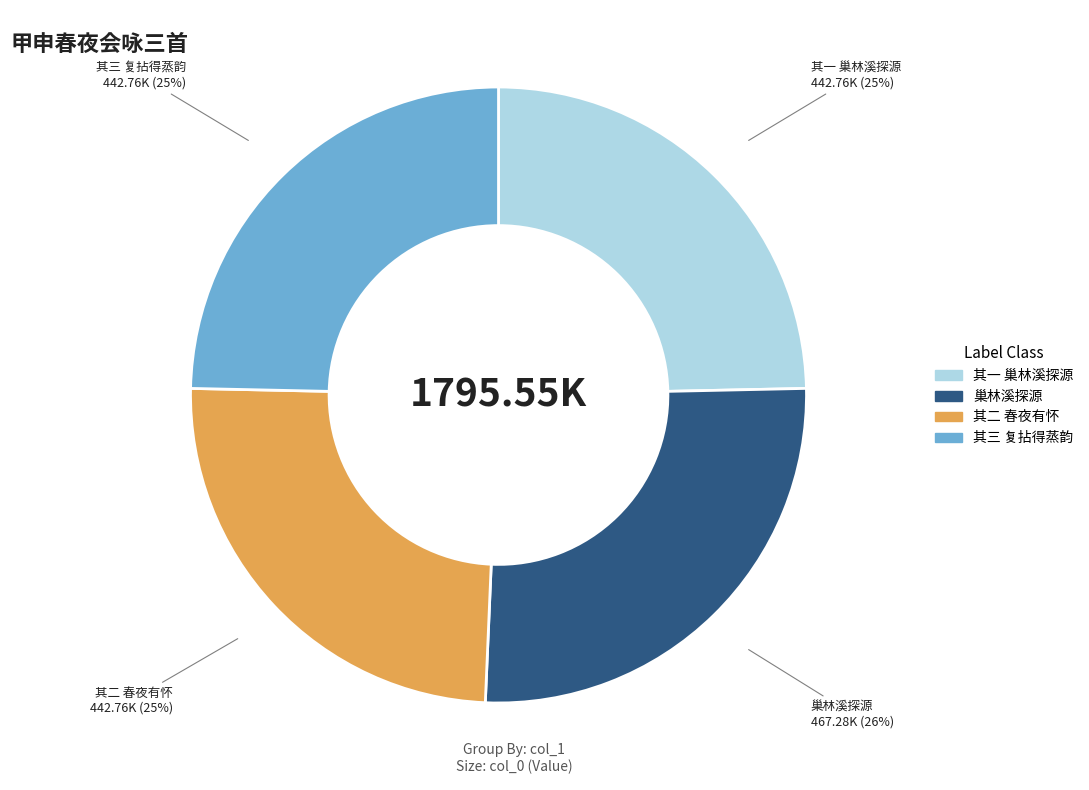

To the nearest percent, what is the average slice percentage?

25%